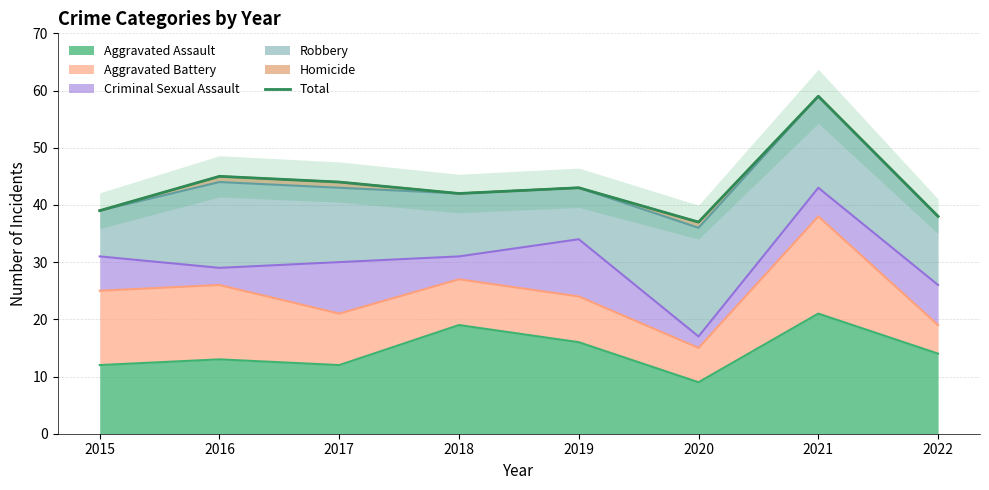

Which has a higher value, 2015 or 2021?

2021